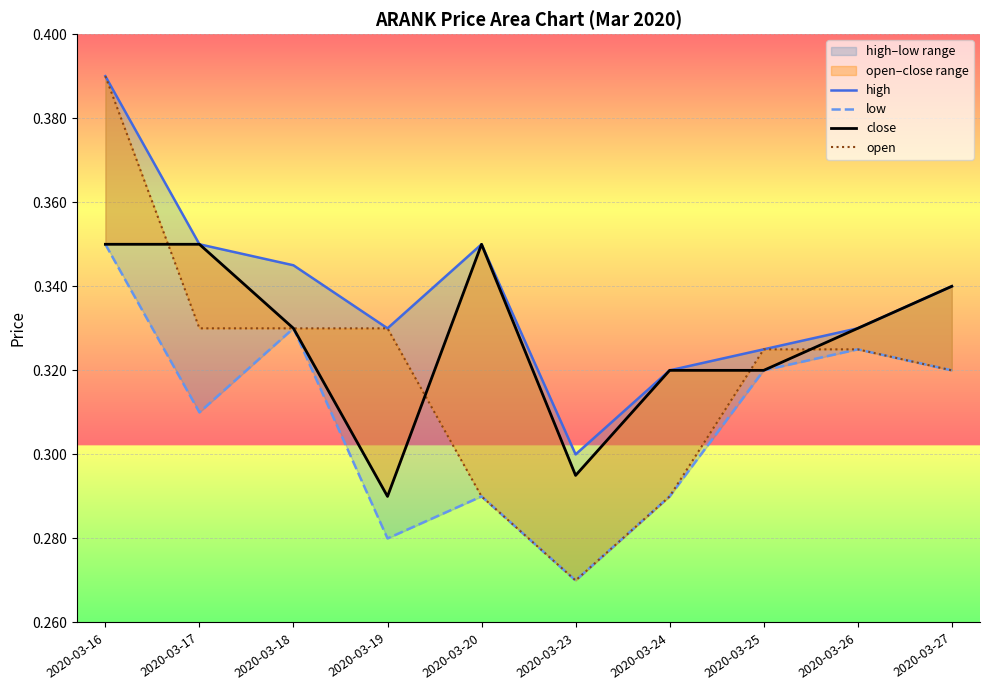

What is the sum of the high values at 2020-03-18 and 2020-03-25?

0.7